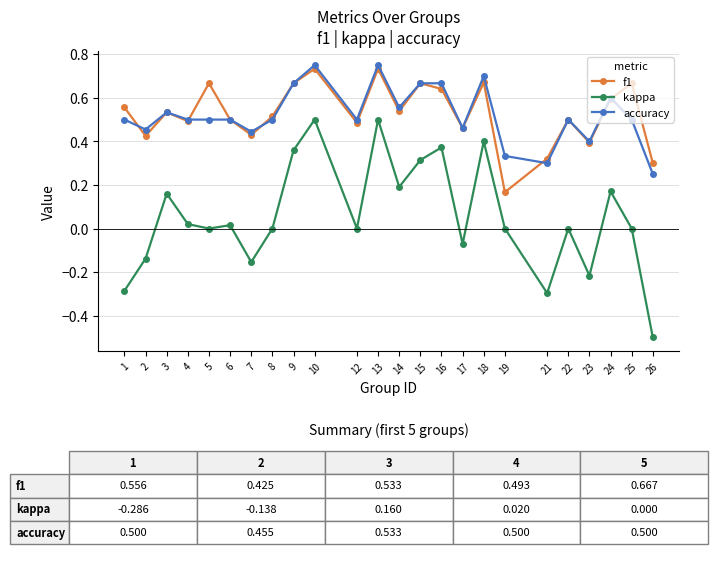

Where is the first local maximum for accuracy?

3